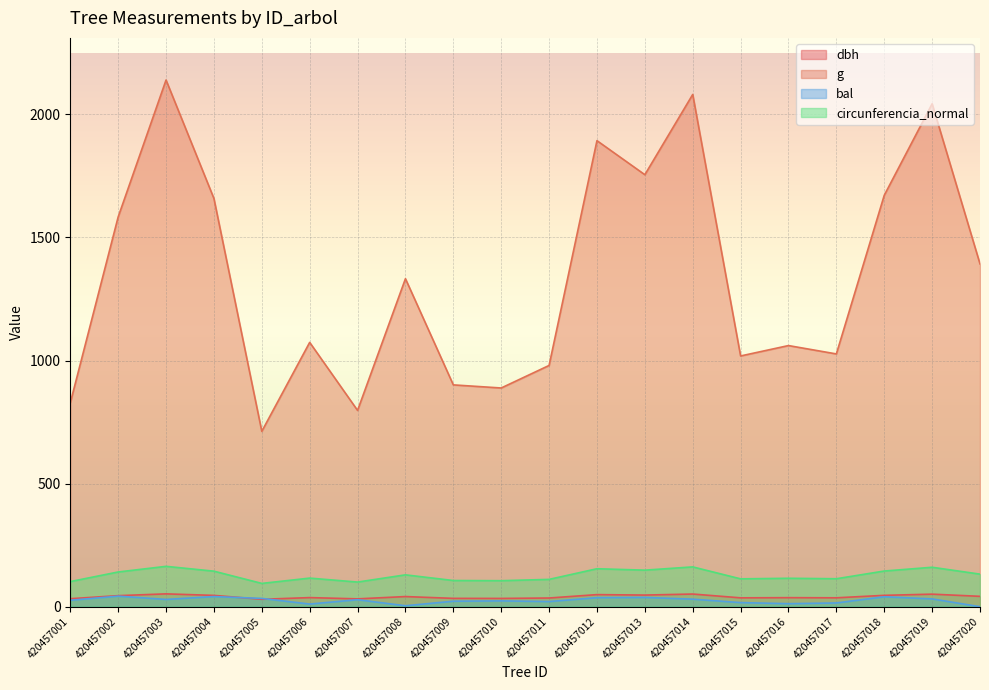

True or false: circunferencia_normal has a value of 180.4 at 420457001.

False